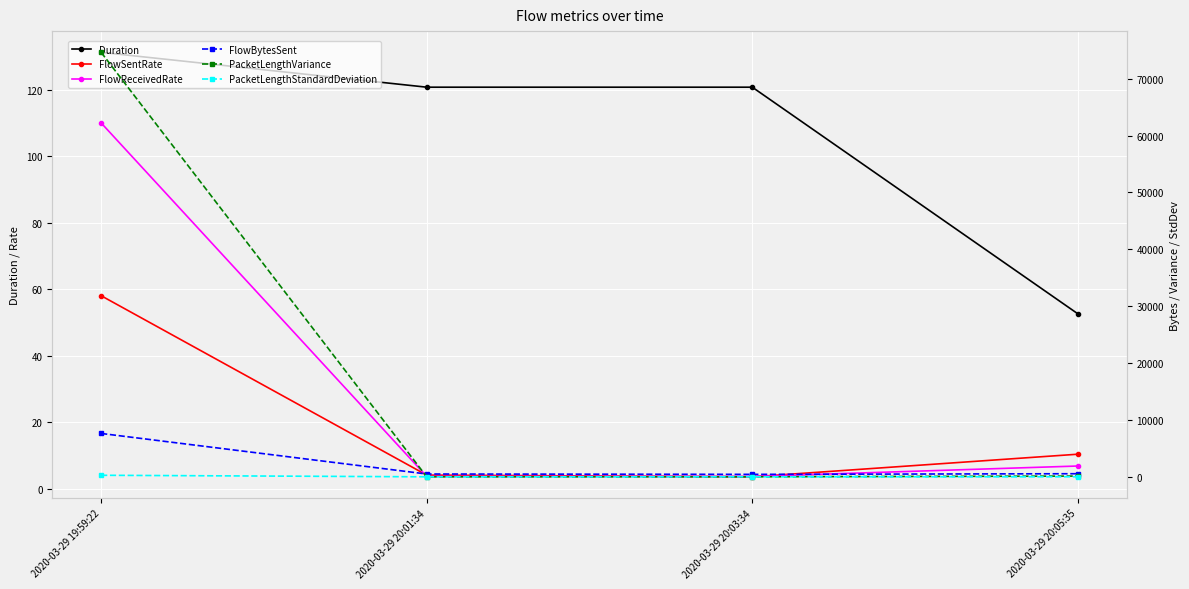

Is this an area chart (filled region under the line)?

No